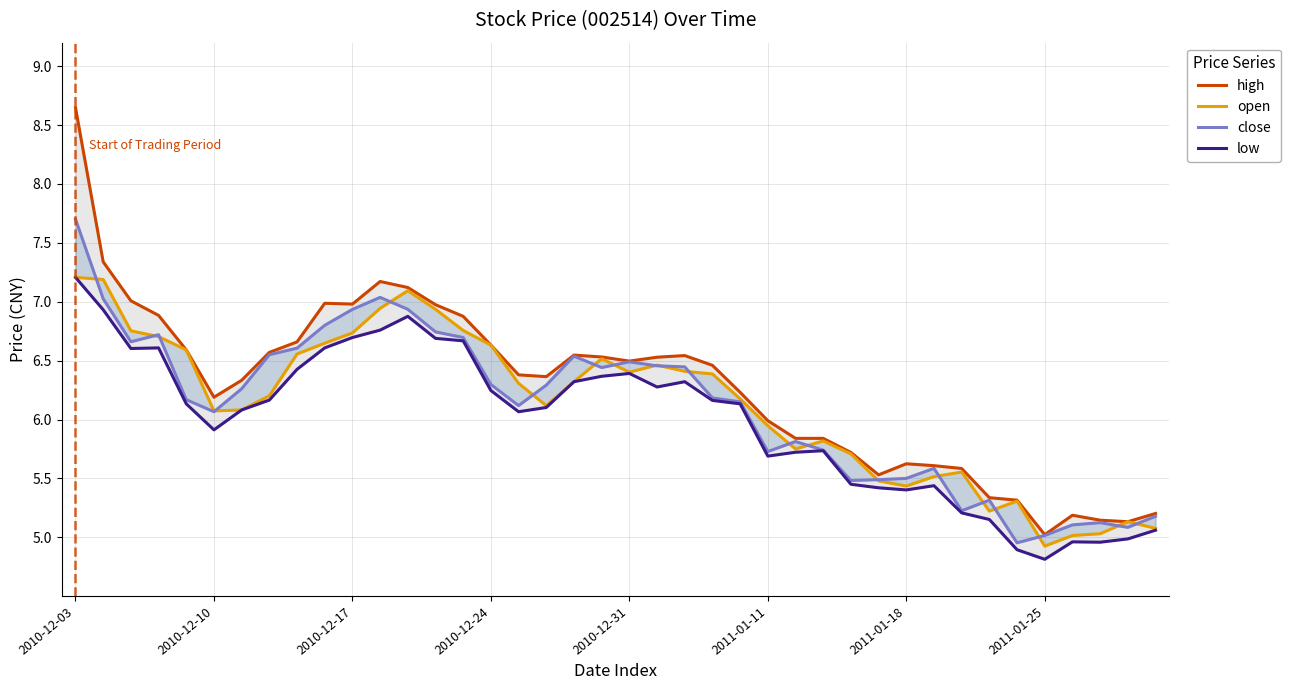

True or false: low and high intersect in this chart.

False